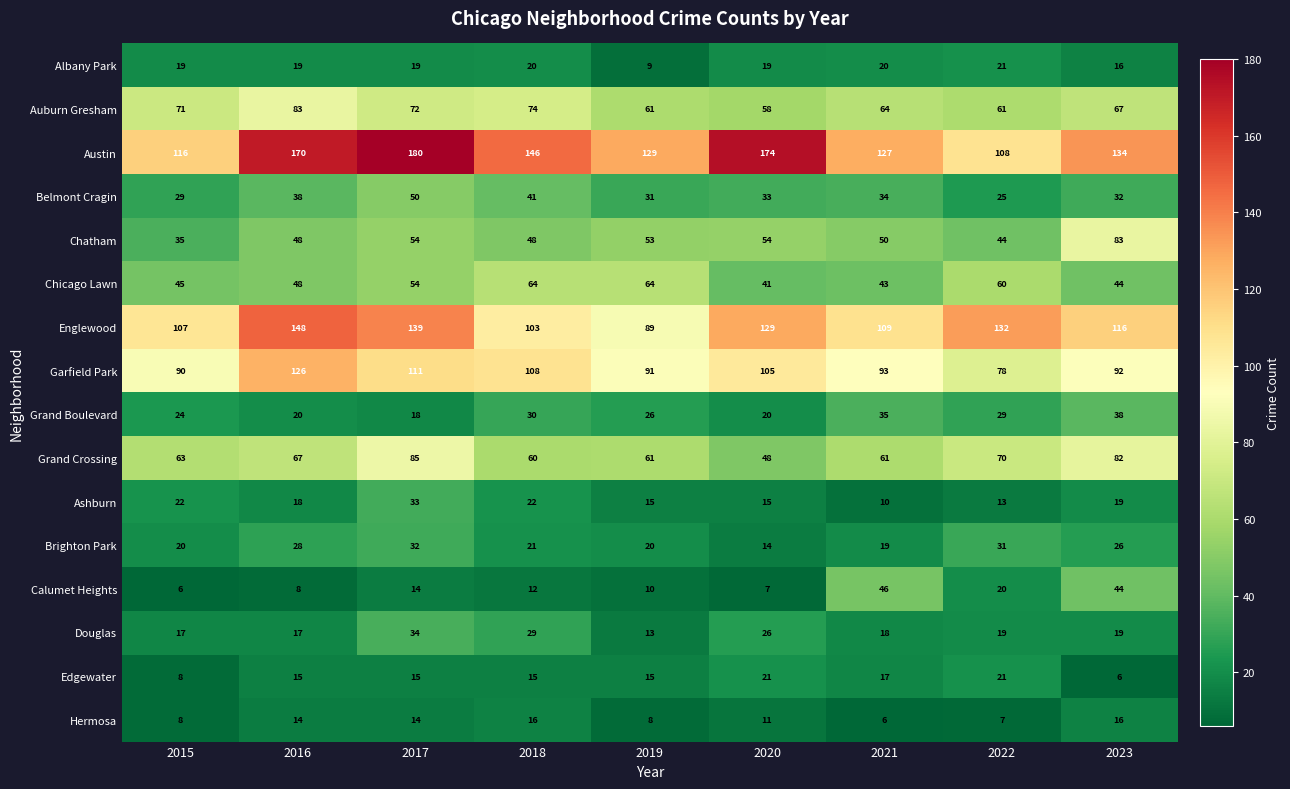

The Brighton Park series shows 6 at 2020. True or false?

False